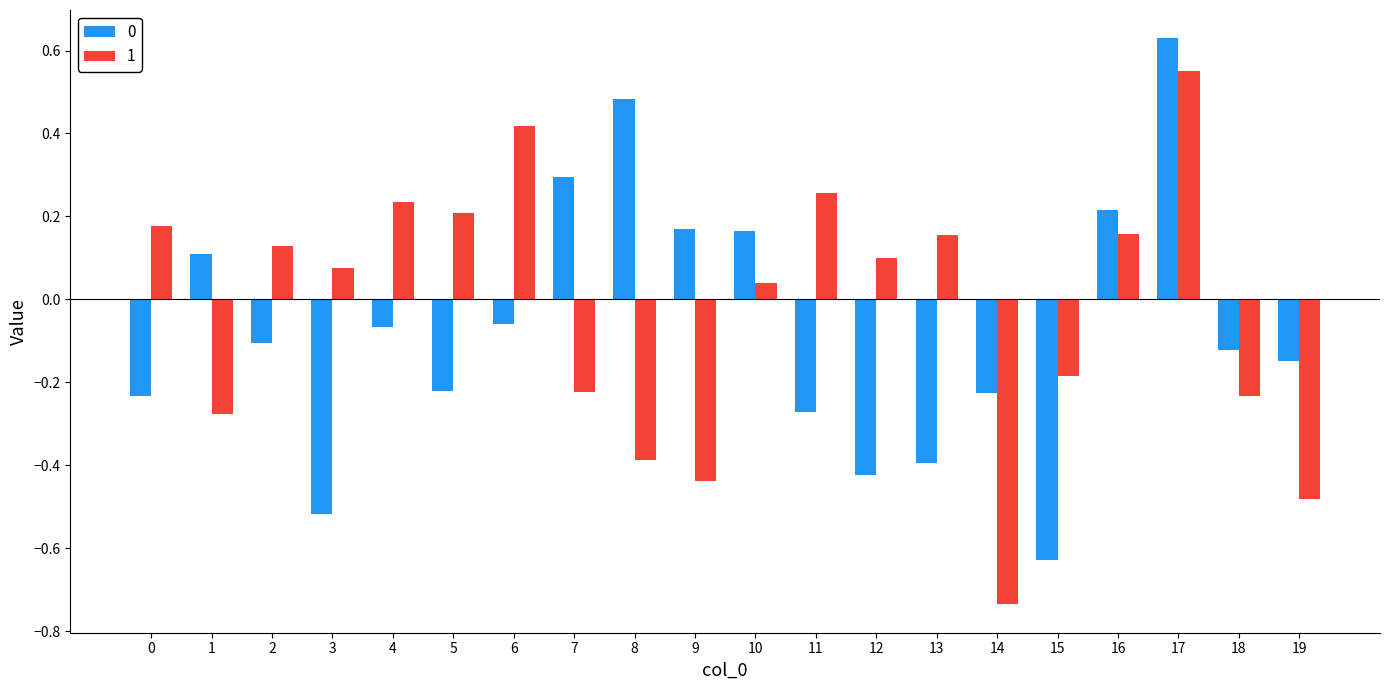

What is the difference between the second highest and second lowest values in the 0 series?

1.0